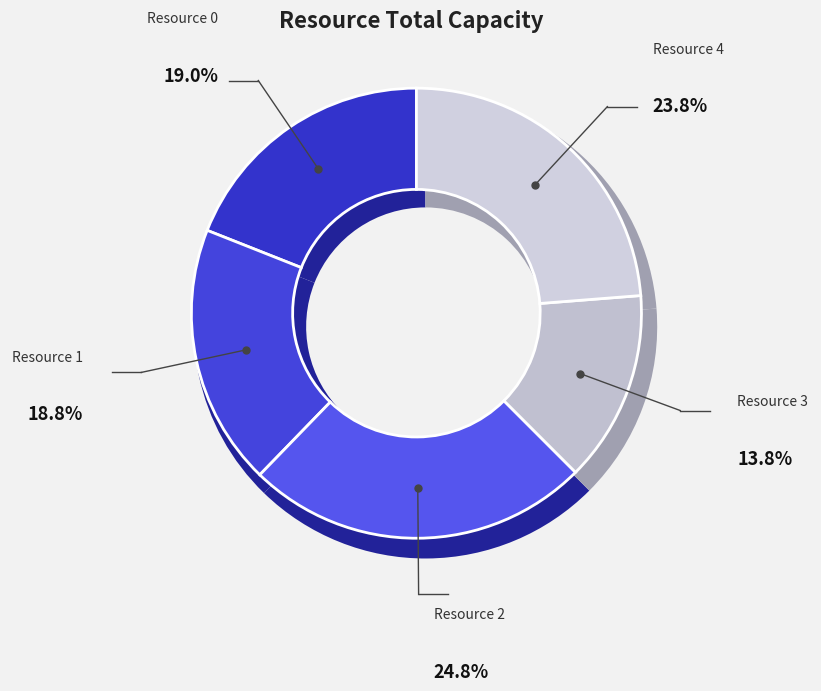

What percentage is the Resource 2 slice, to the nearest percent?

25%